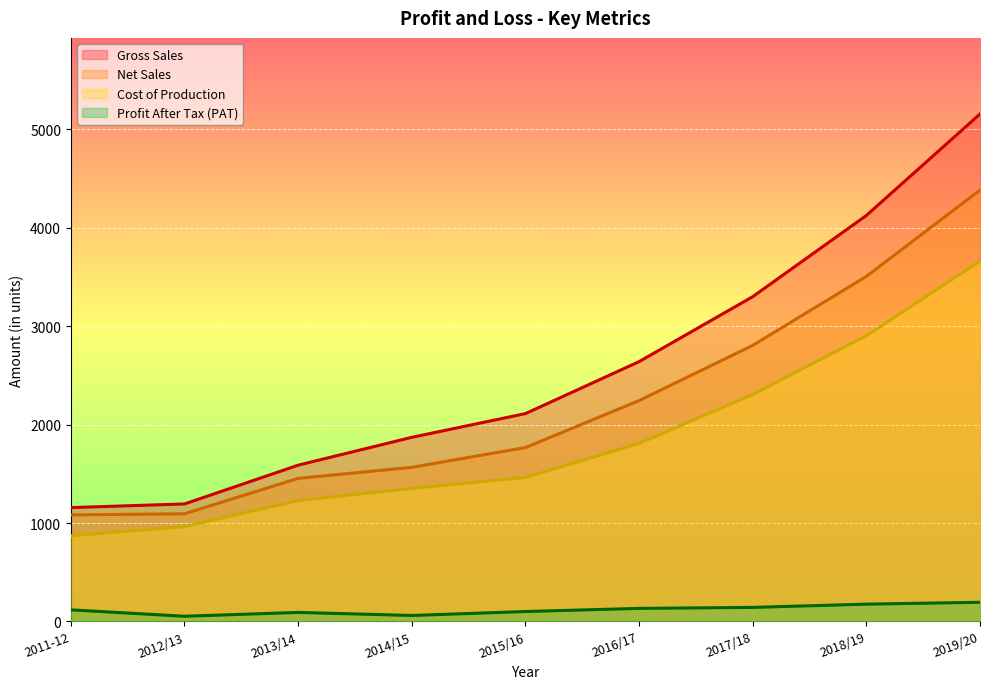

Reading left to right, list all the values displayed in this chart.

Gross Sales: 1157	1194	1588	1871	2112	2640	3300	4125	5156
Net Sales: 1083	1094	1454	1566	1767	2244	2805	3506	4383
Cost of Production: 871	963	1228	1352	1463	1809	2306	2903	3661
Profit After Tax (PAT): 118	53	92	61	101	133	143	176	195